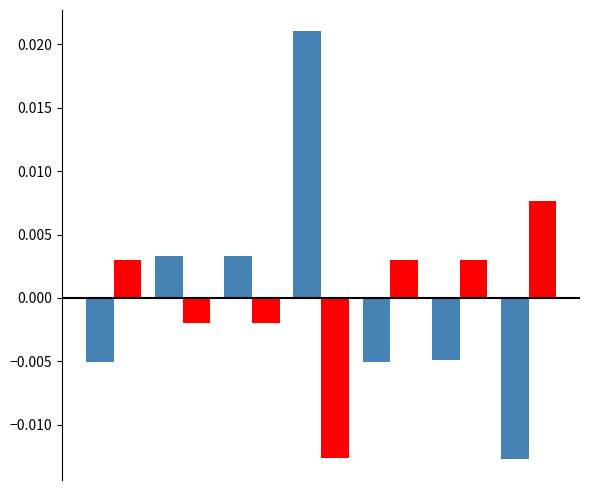

How many series are shown in this chart?

2